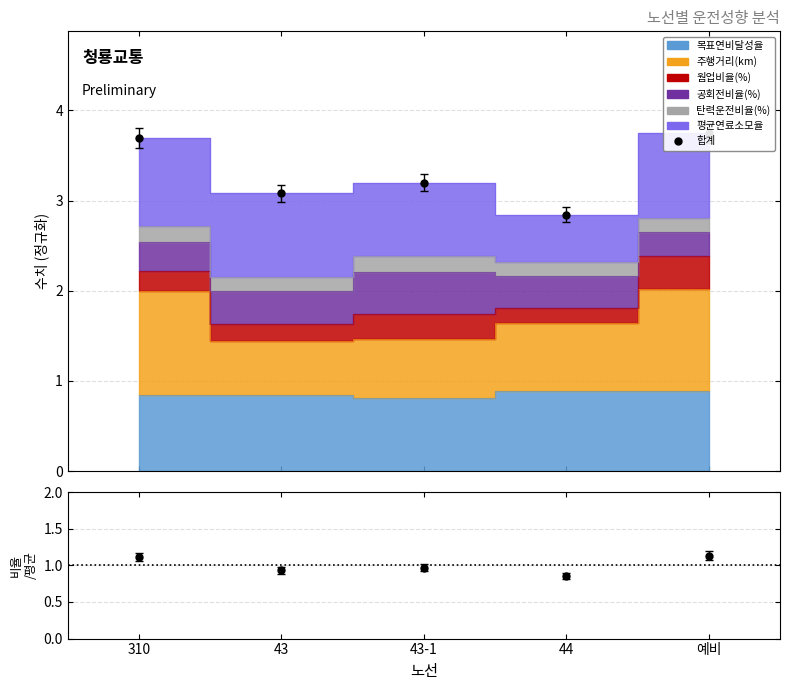

Count the 달성율/평균 values in the range 0 to 1.

3